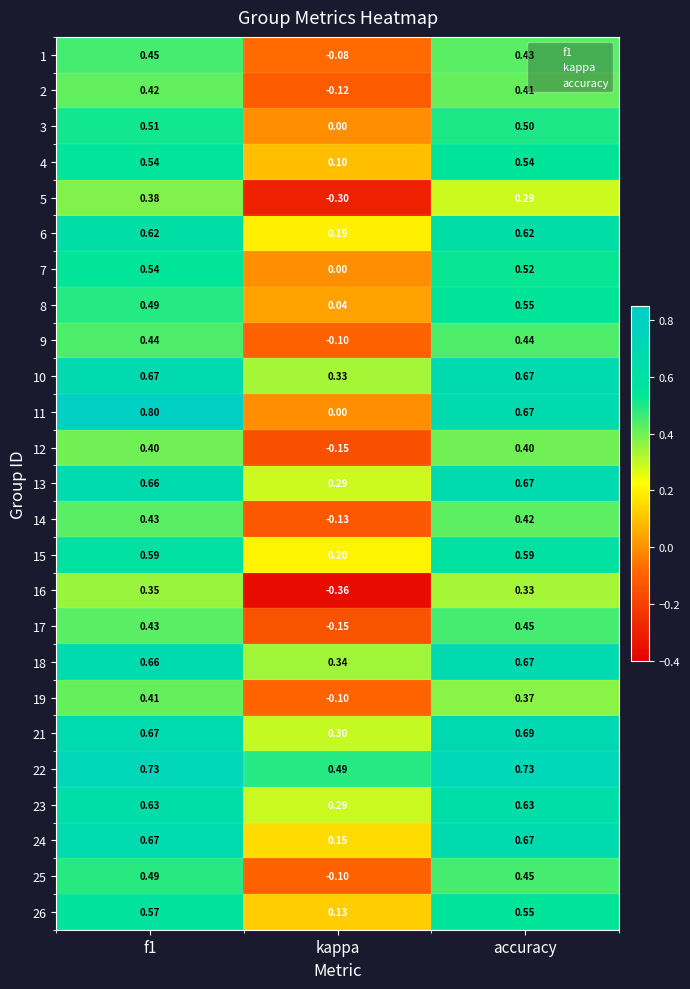

Where is 26 nearest to the value 0?

kappa